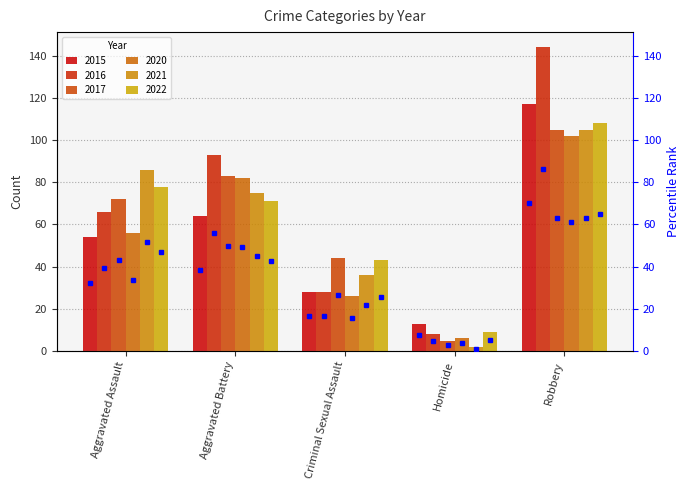

At which label does 2022 reach its minimum?

Homicide